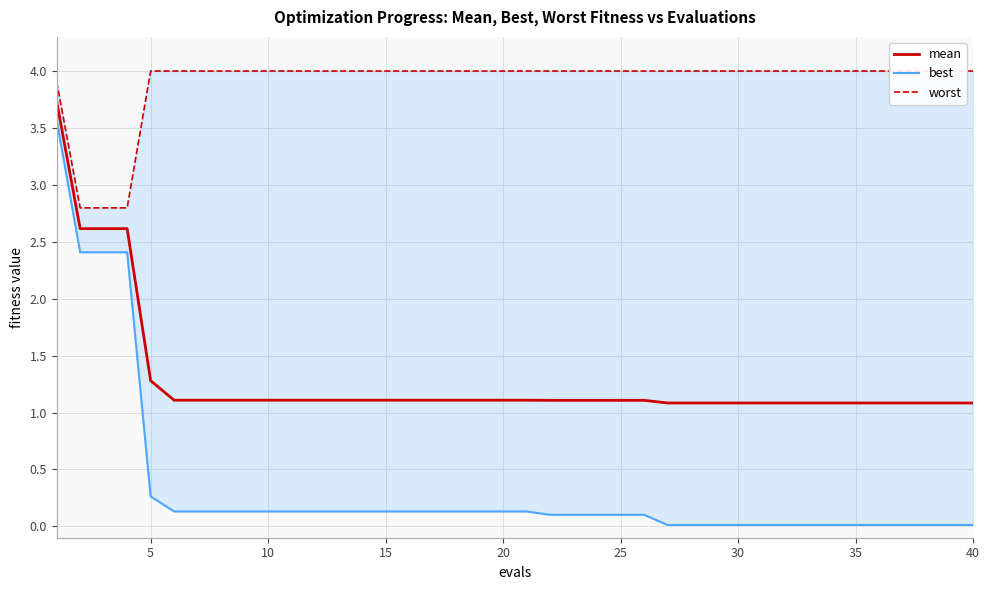

List the series in order of their overall mean, lowest first.

best, mean, worst